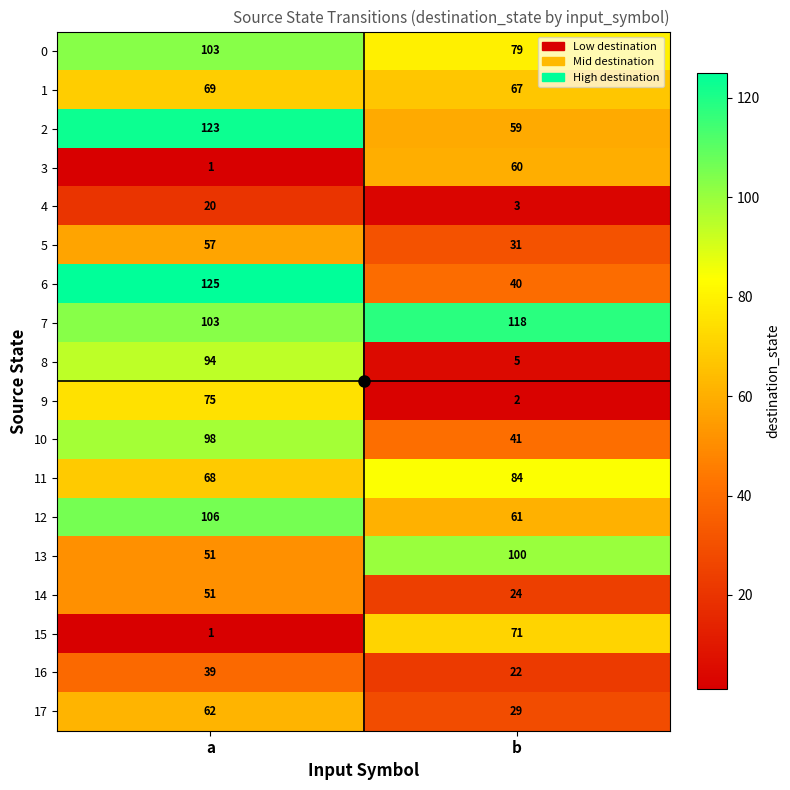

True or false: 8 has a value of 94 at a.

True